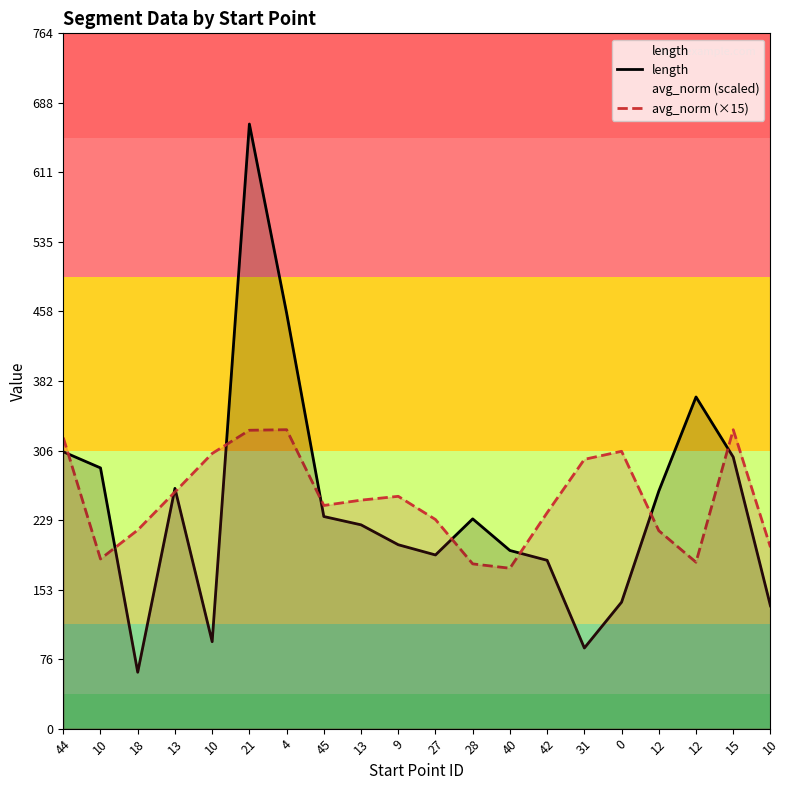

Which series has the largest total across all categories?

avg_norm (×15)